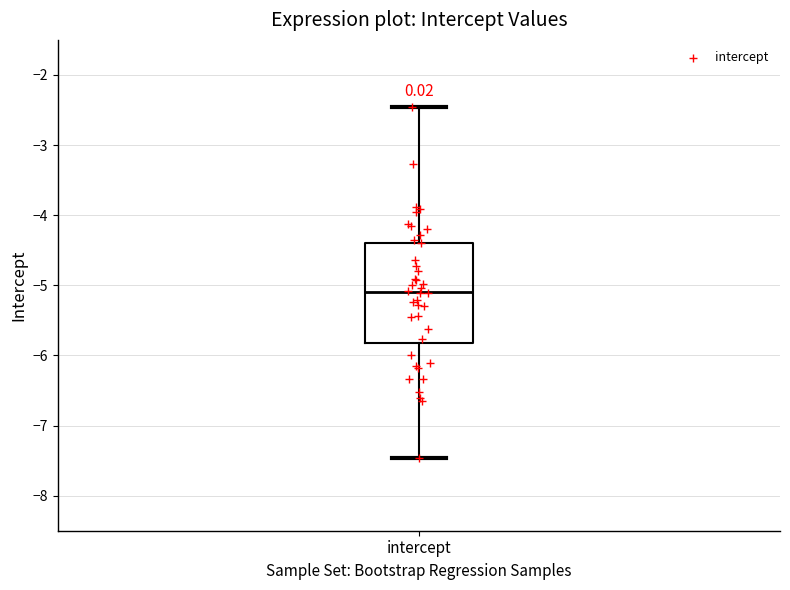

Read this box plot against the y-axis: the position of the median line, the range covered by the box, and the ends of both whiskers. The values are not printed on the chart, so give them approximately, as read against the axis.

median -5.1, box -5.8 to -4.4, whiskers -7.5 to -2.5